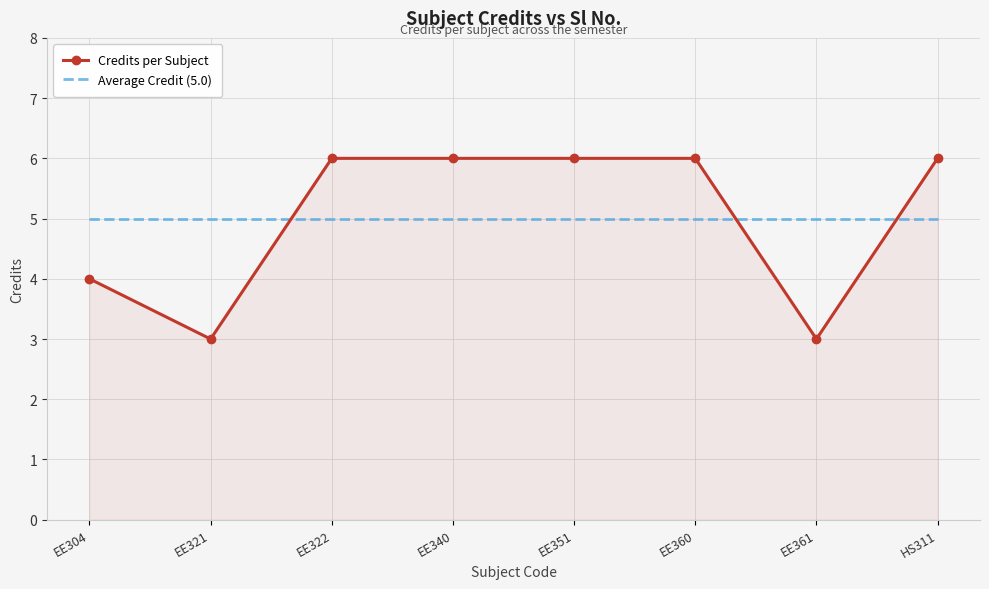

At EE322, list the series in order from largest to smallest.

Credits per Subject, Average Credit (5.0)